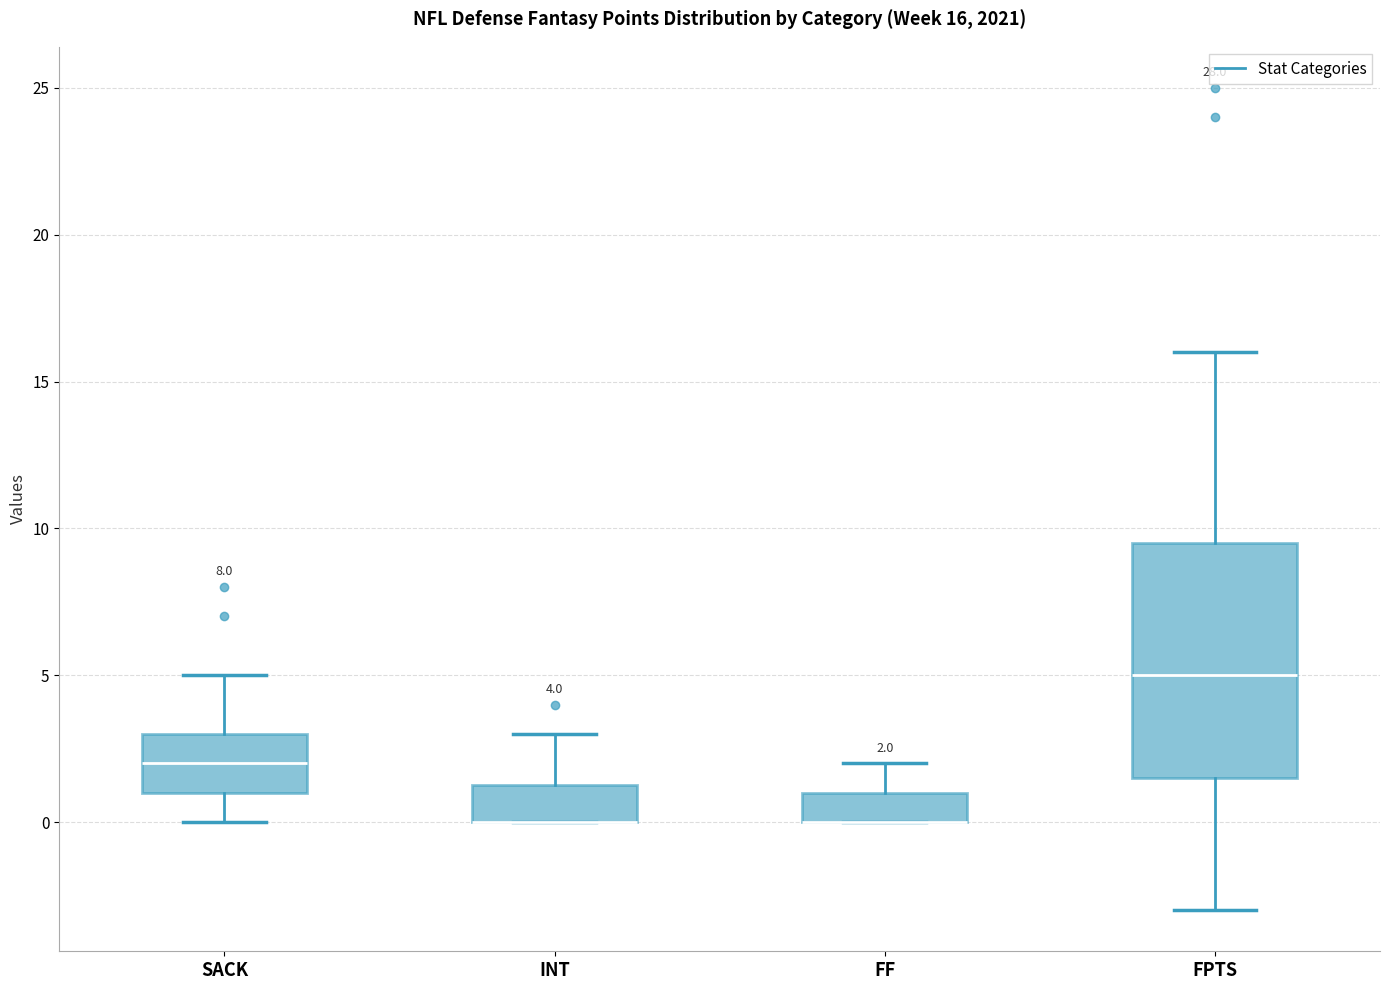

Which box is the tallest, from its lower edge to its upper edge?

FPTS